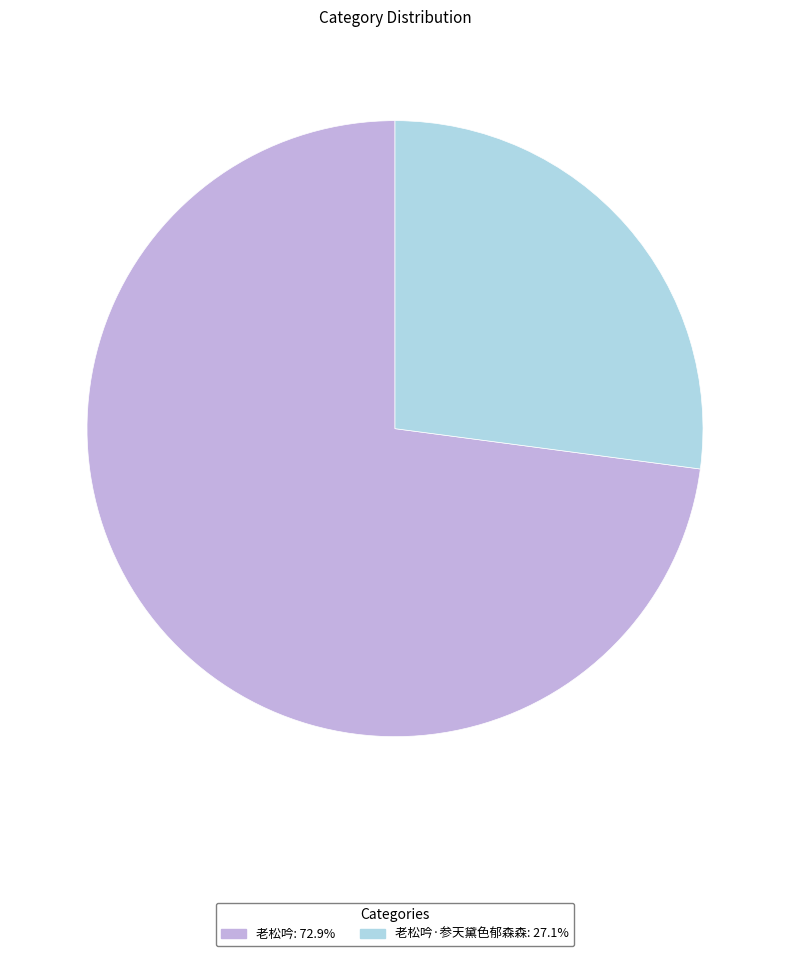

What is the ratio of the value at 老松吟·参天黛色郁森森: 27.1% to the value at 老松吟: 72.9%?

0.4